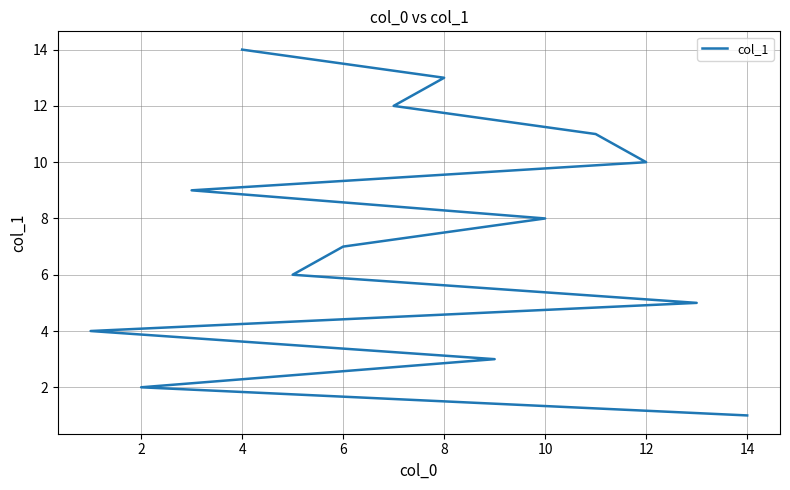

Count the number of values greater than 8.

6